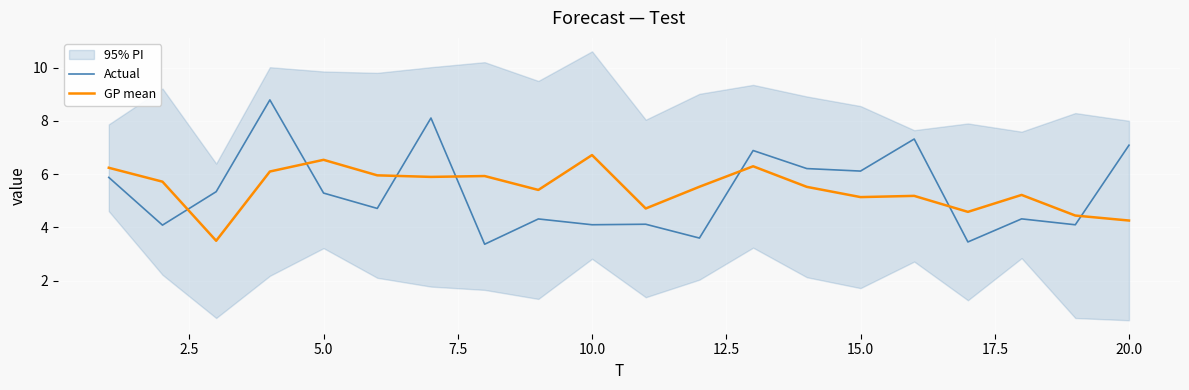

How many categories are shown in the chart?

20